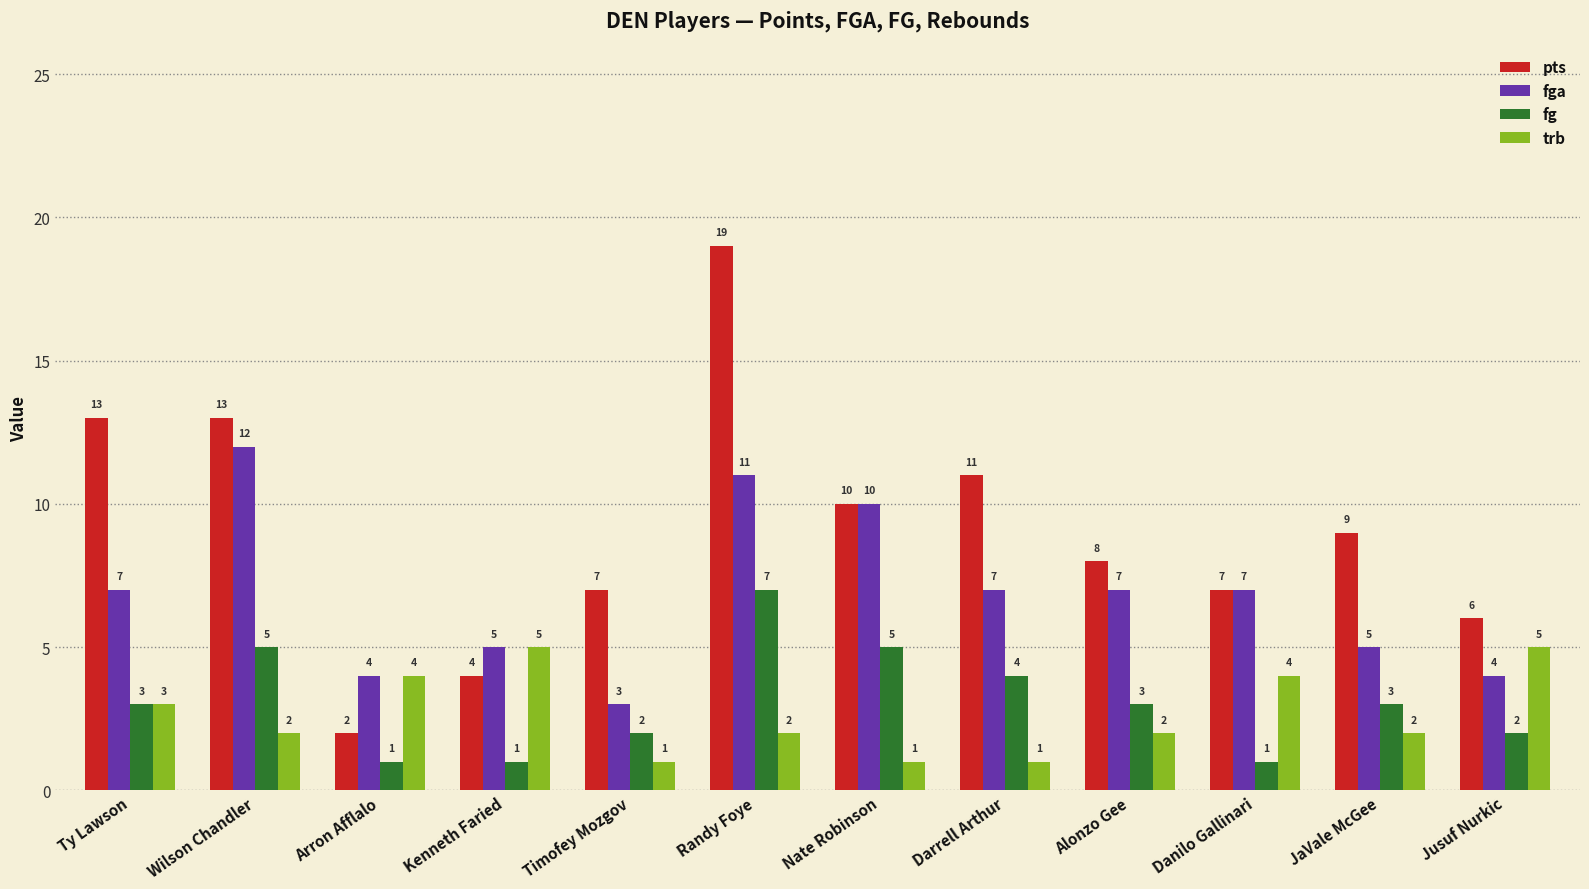

How many bars are there in each group?

4